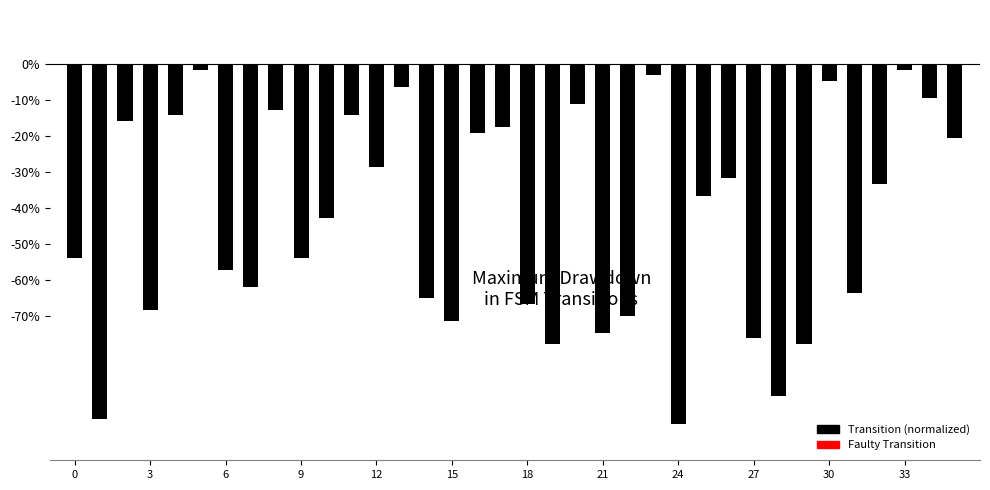

How many data points does each series have?

36